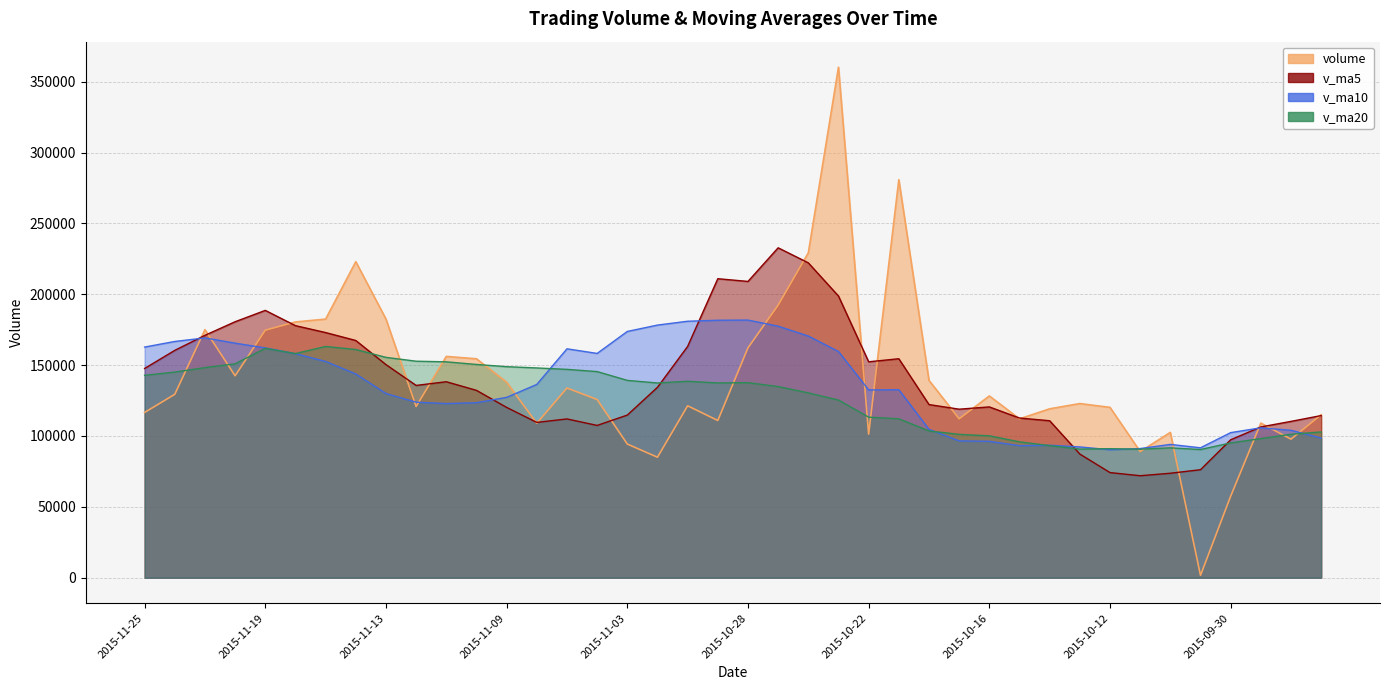

Which series has the largest total across all categories?

volume